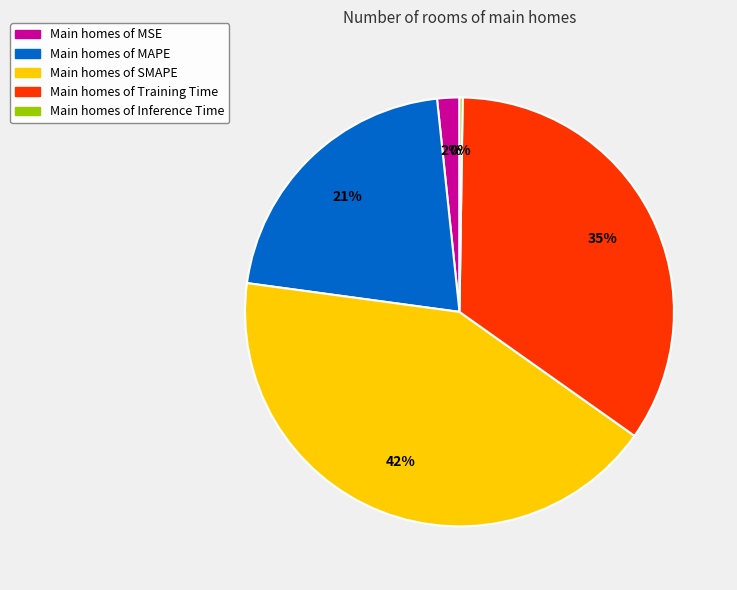

Is there a majority slice in this chart?

No